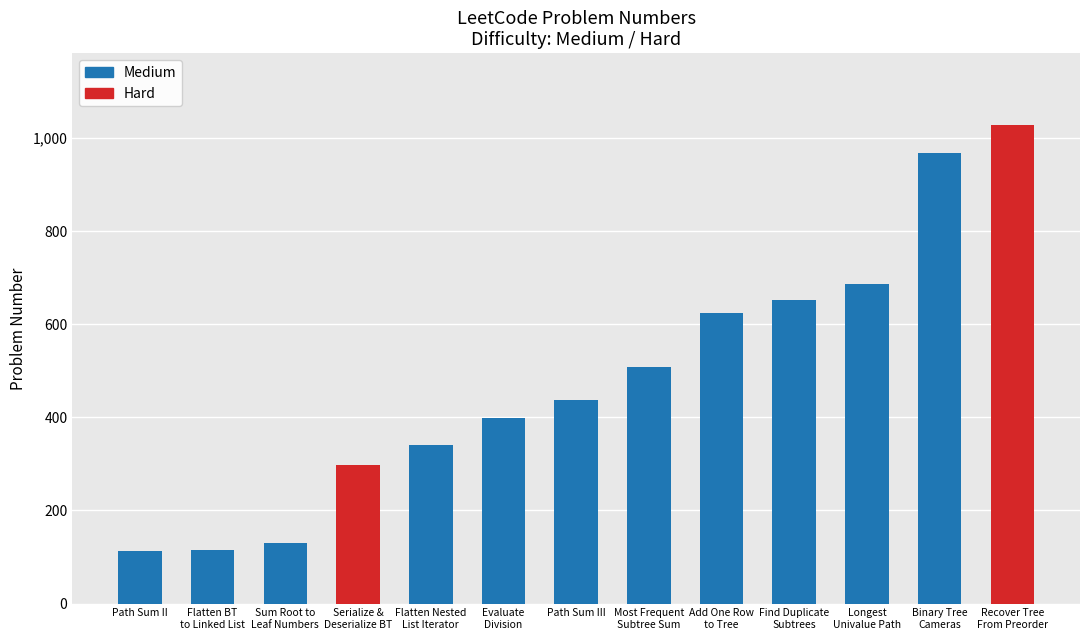

What is the difference between the second highest and minimum values?

855